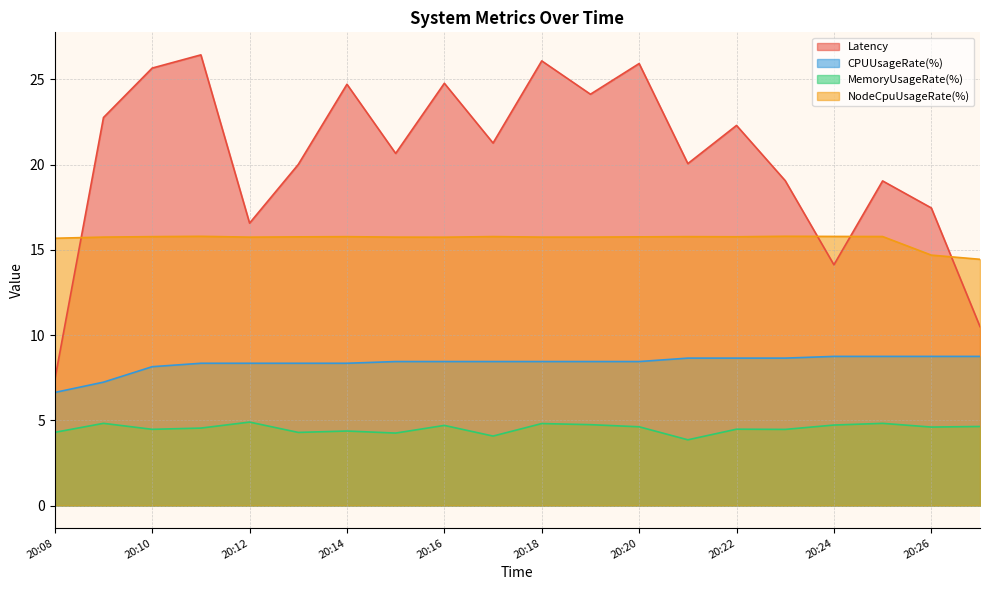

What are all the series names shown in the legend?

Latency, CPUUsageRate(%), MemoryUsageRate(%), NodeCpuUsageRate(%)